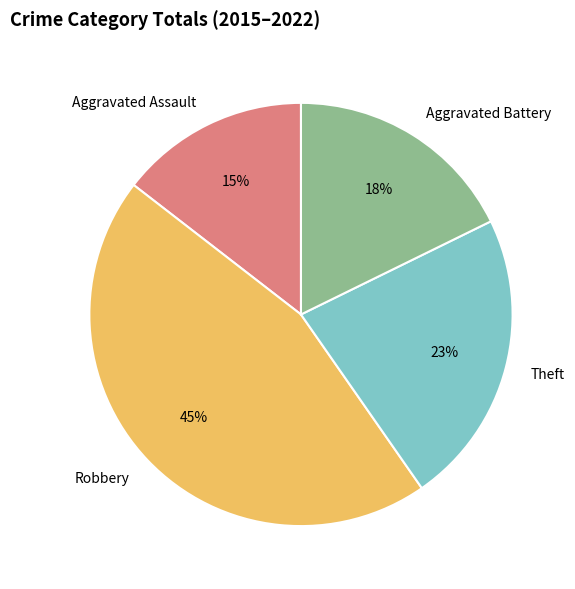

To the nearest percent, what is the average slice percentage?

25%